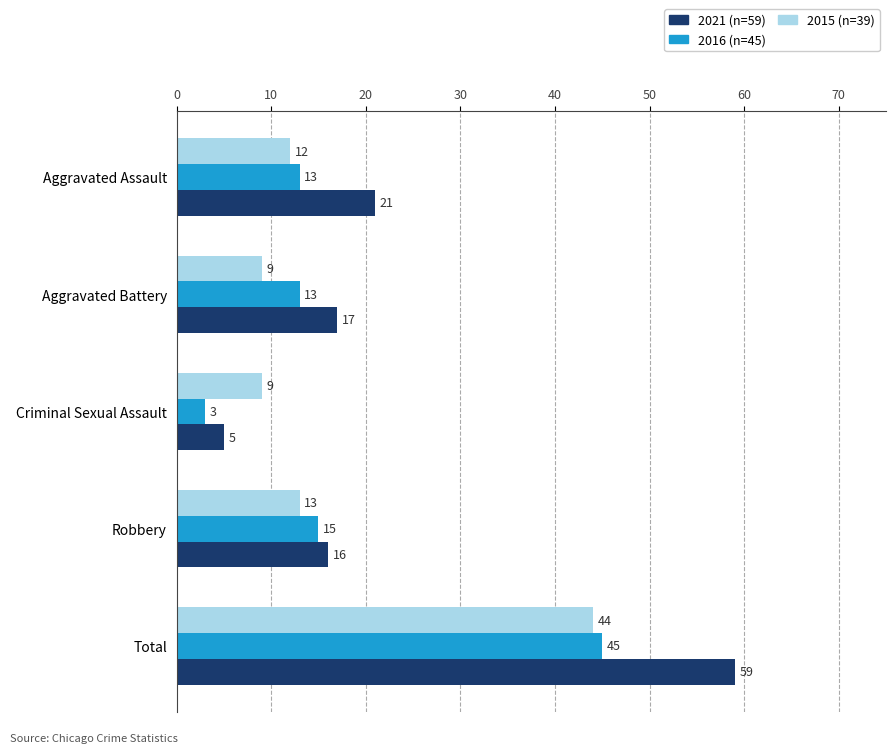

Where is 2015 (n=39) nearest to the value 26?

Robbery